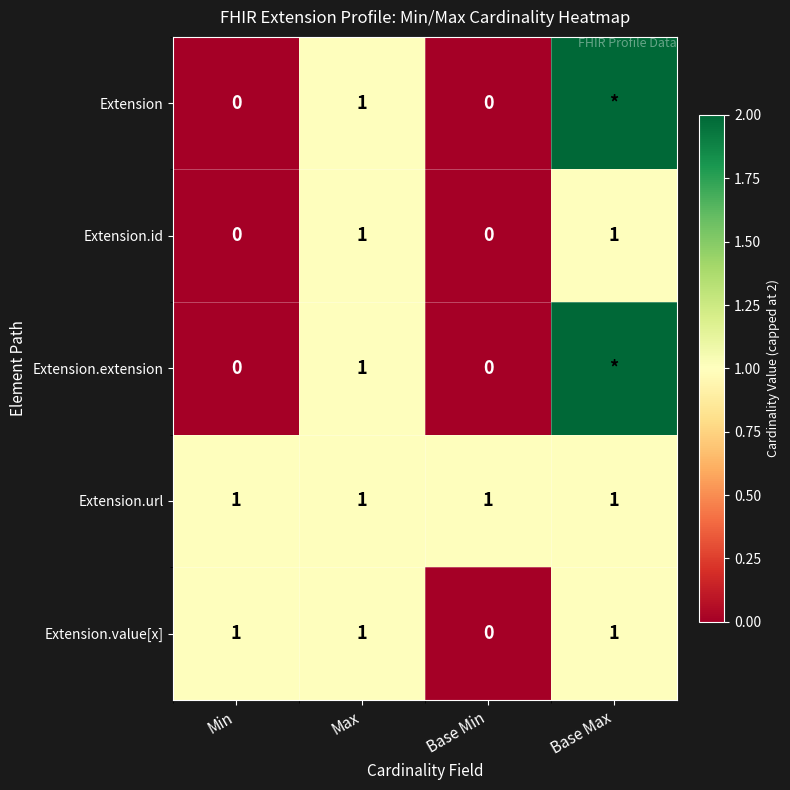

Count the Extension.id values in the range 0 to 1.

4